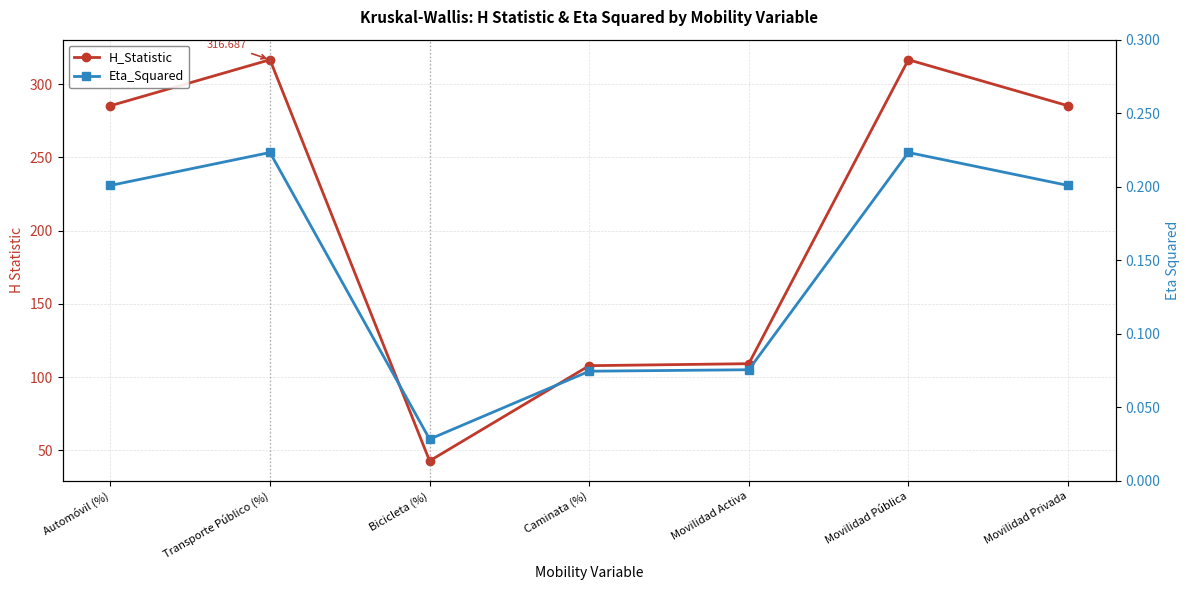

Does the chart display data point markers on the line(s)?

Yes